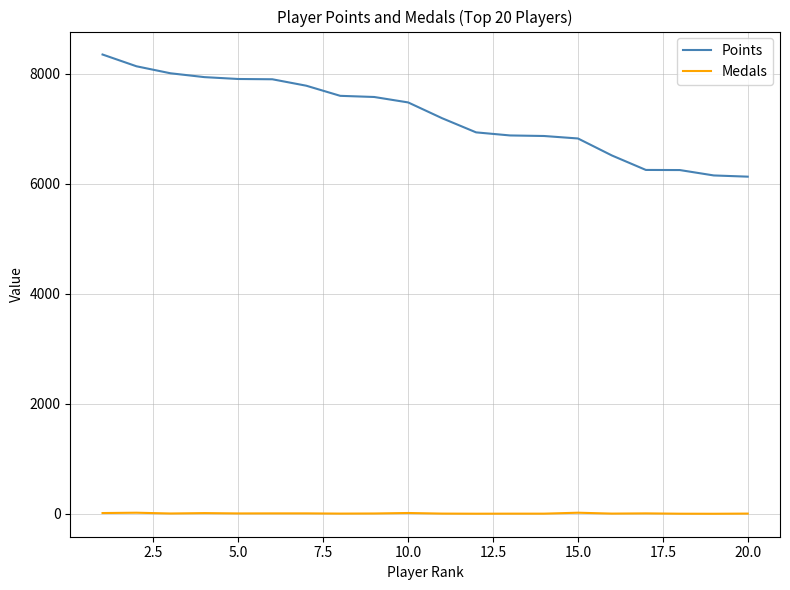

True or false: Medals and Points intersect in this chart.

False